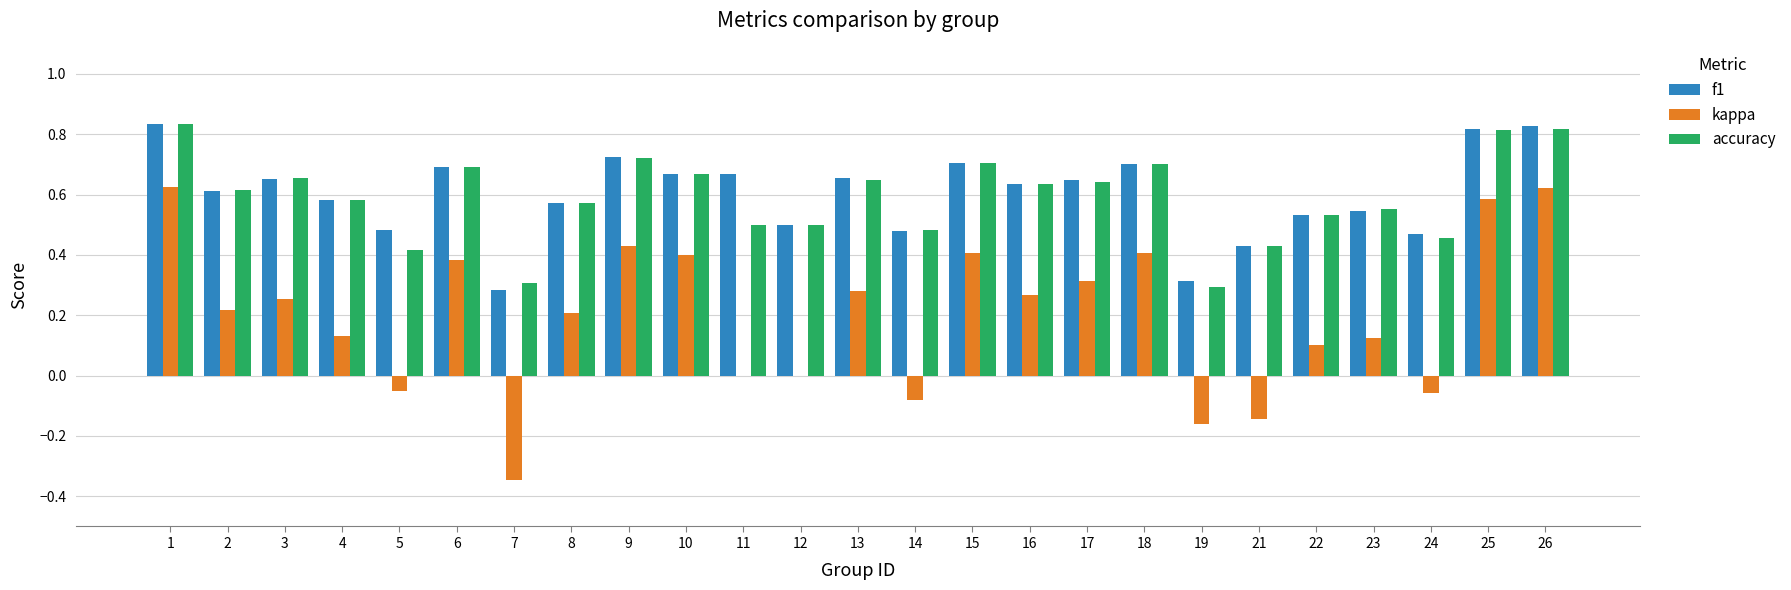

Which series changed the most between 4 and 26?

kappa